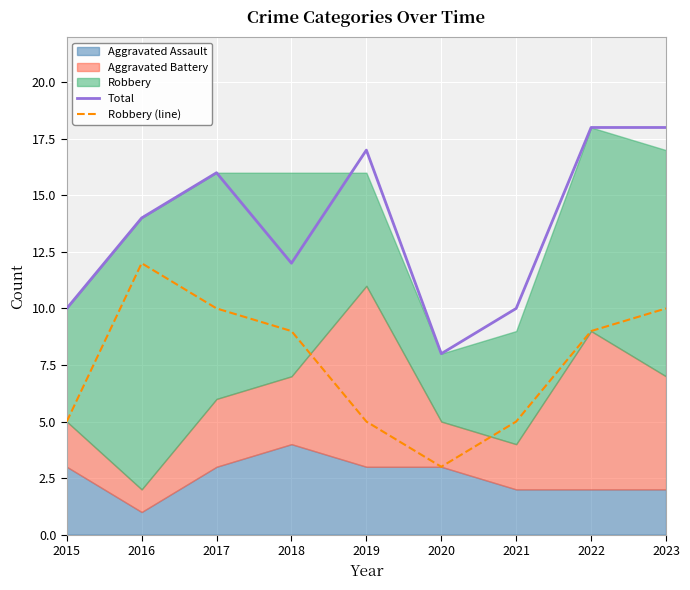

How many data points in Total are less than 14?

4